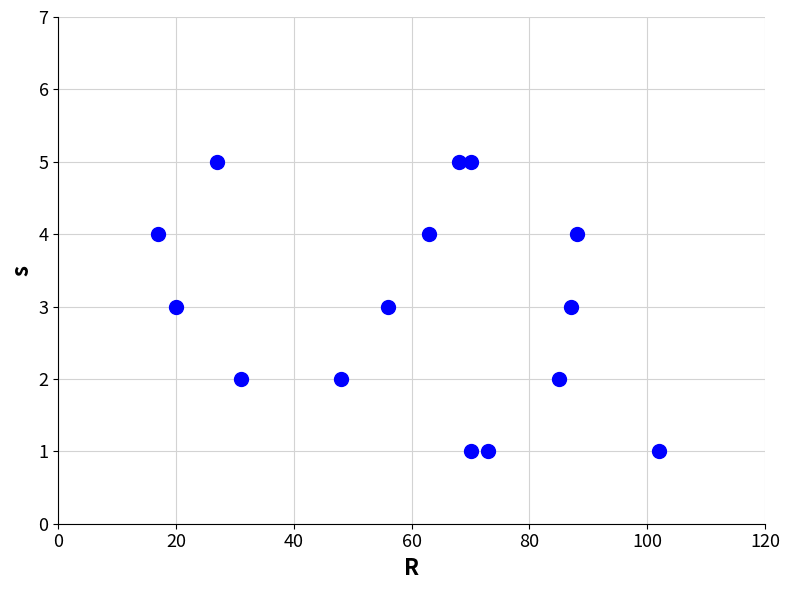

What is the range of X values (max minus min)?

85